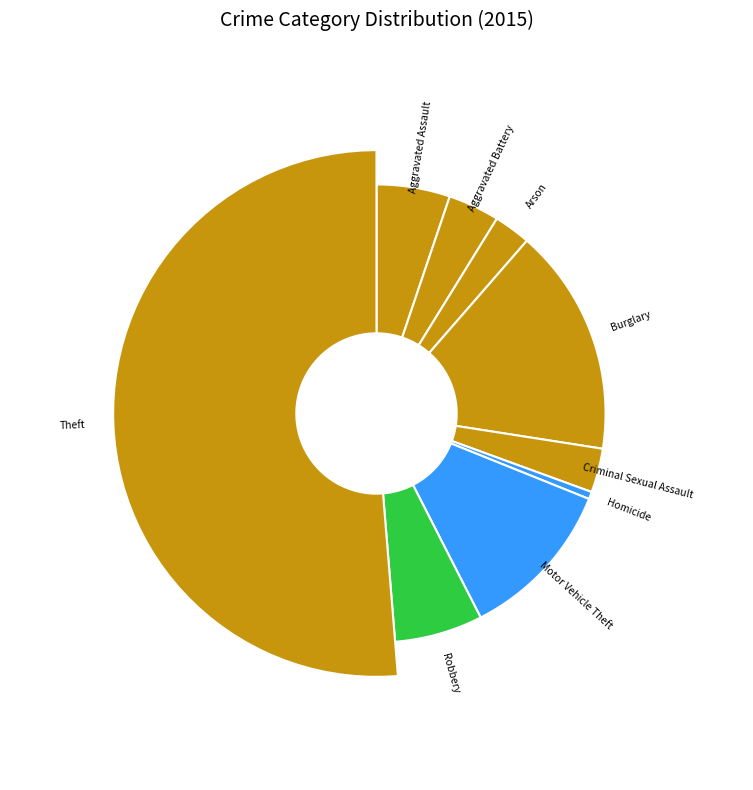

True or false: Arson accounts for 11% of the total.

False